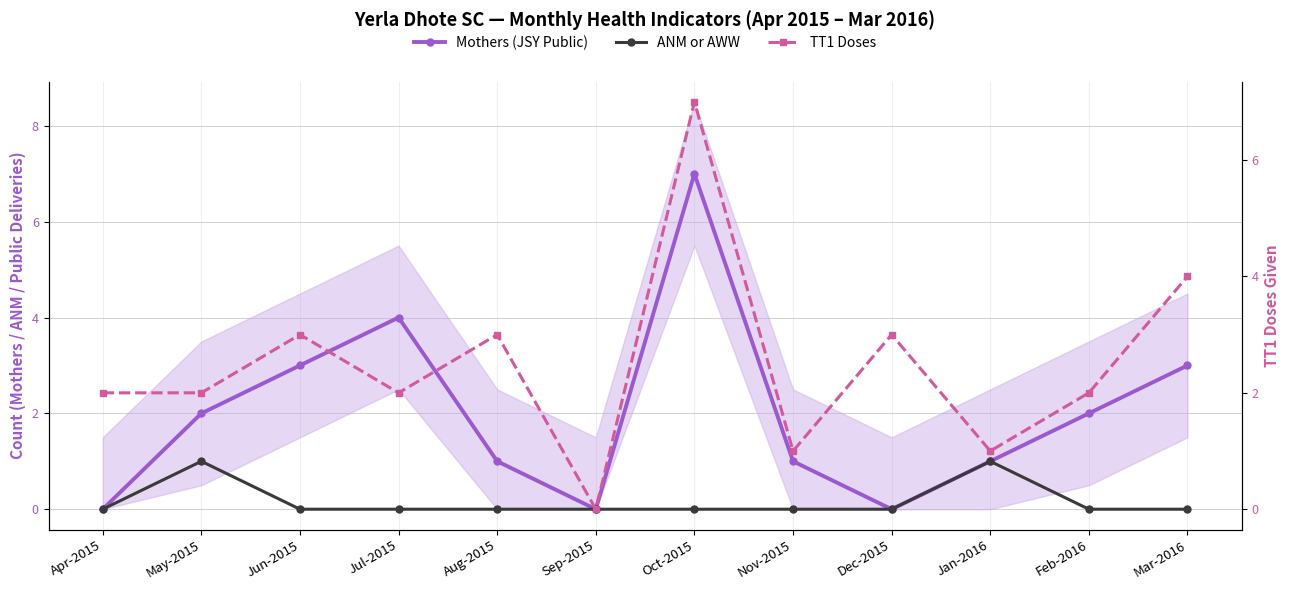

True or false: TT1 Doses has more than 1 interior local peaks.

True